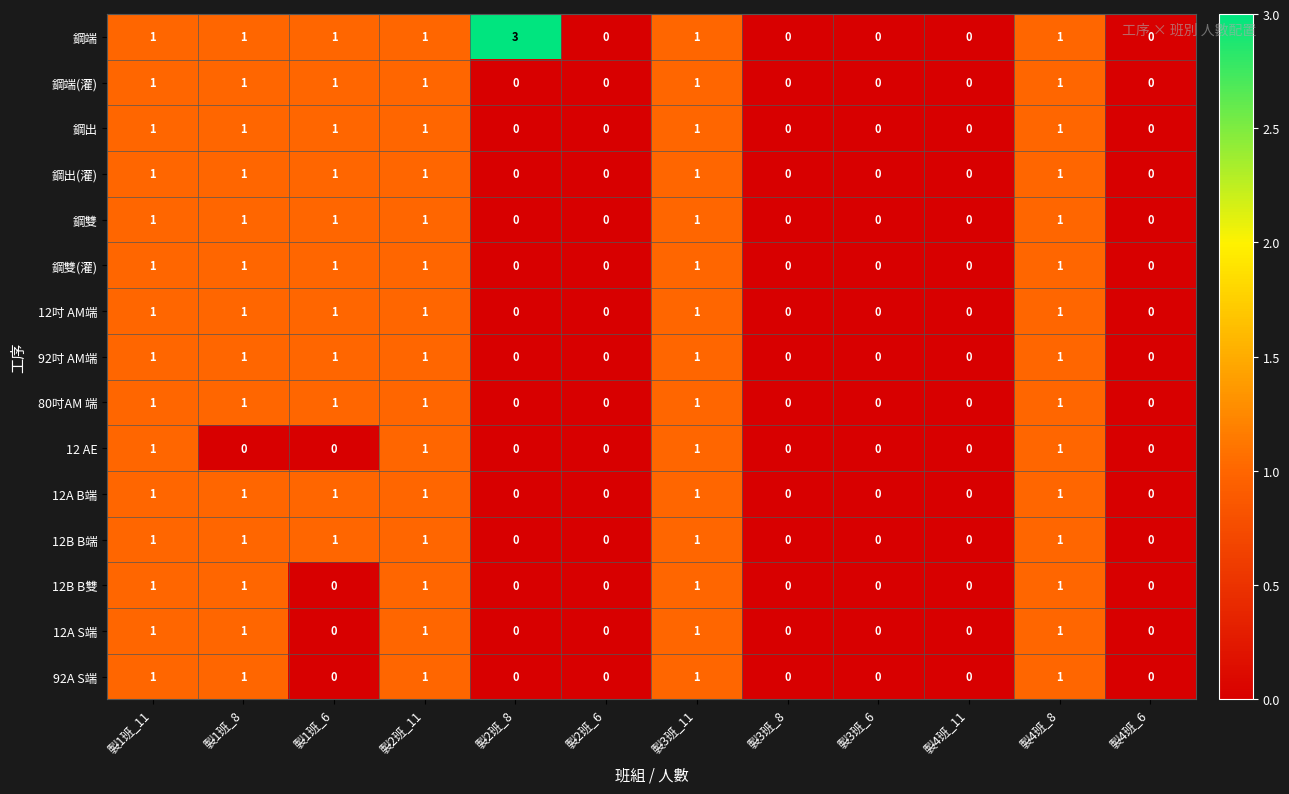

Which series has the largest range (max minus min)?

鋼端